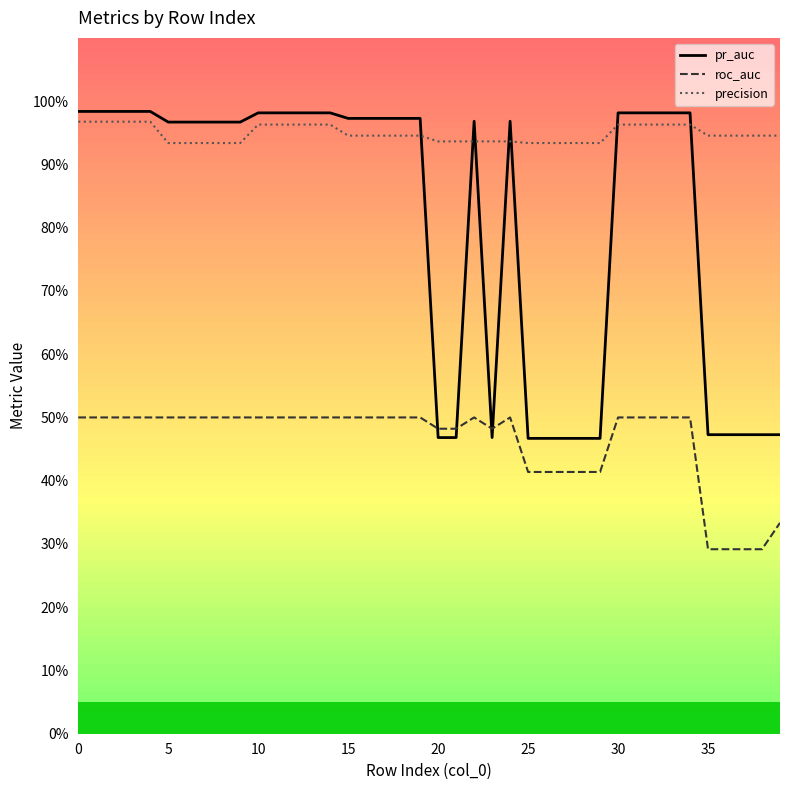

Does the chart display data point markers on the line(s)?

No